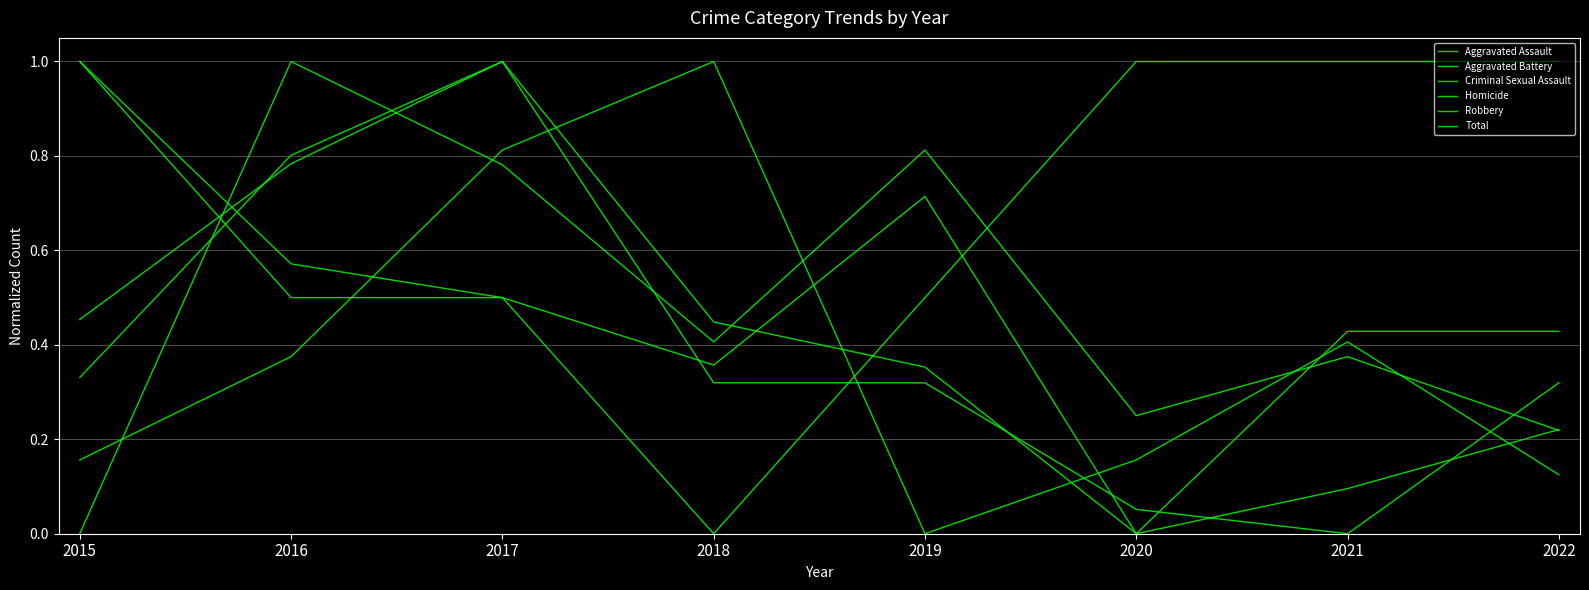

List the labels in order of Criminal Sexual Assault value, smallest first.

2020, 2018, 2021, 2022, 2017, 2016, 2019, 2015